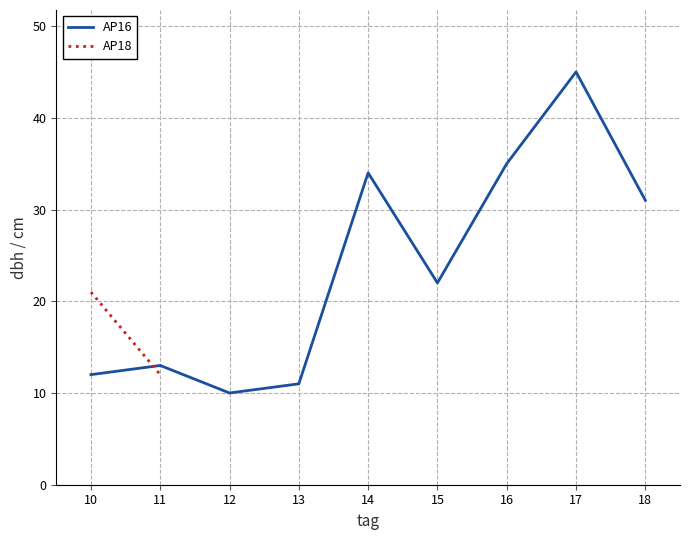

Where is AP16 nearest to the value 27?

18